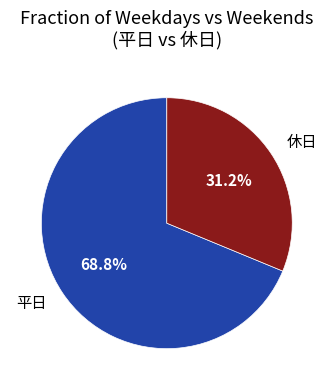

Which has a higher value, 休日 or 平日?

平日